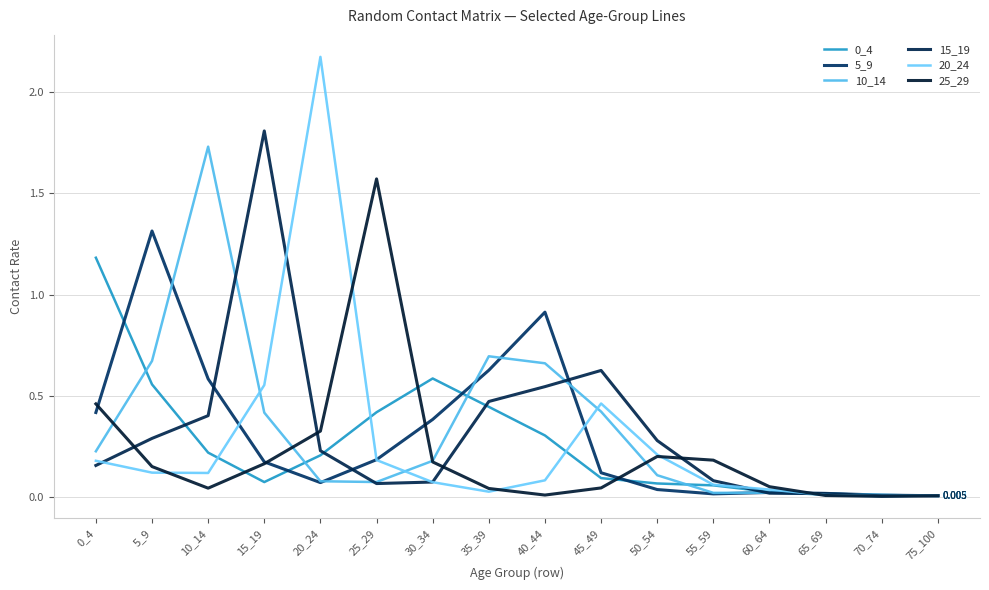

What is the difference between the 25_29 values at 50_54 and 40_44?

0.2